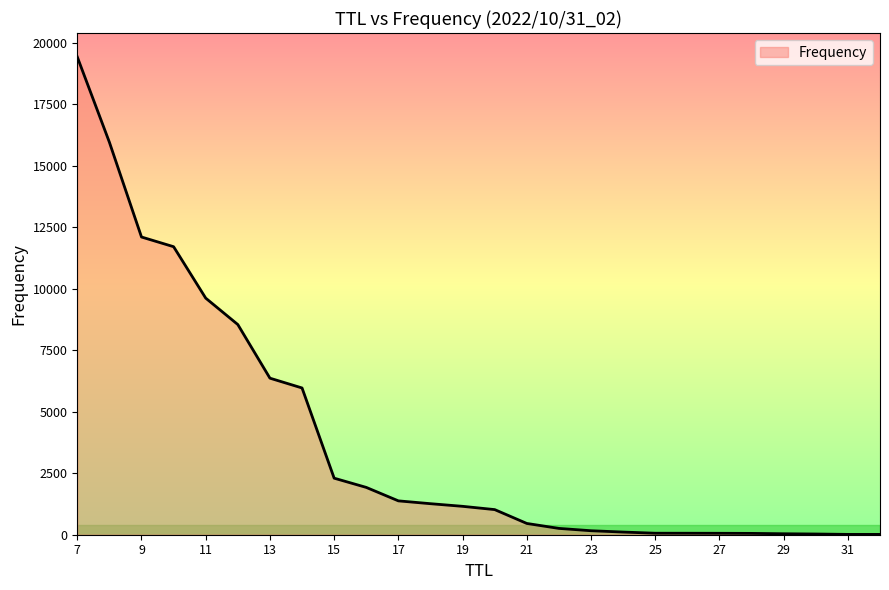

What is the greatest value displayed?

19418